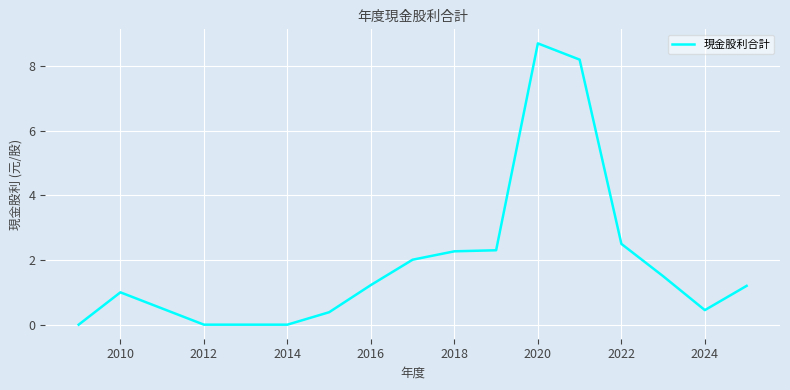

What is the maximum value shown in the chart?

8.7